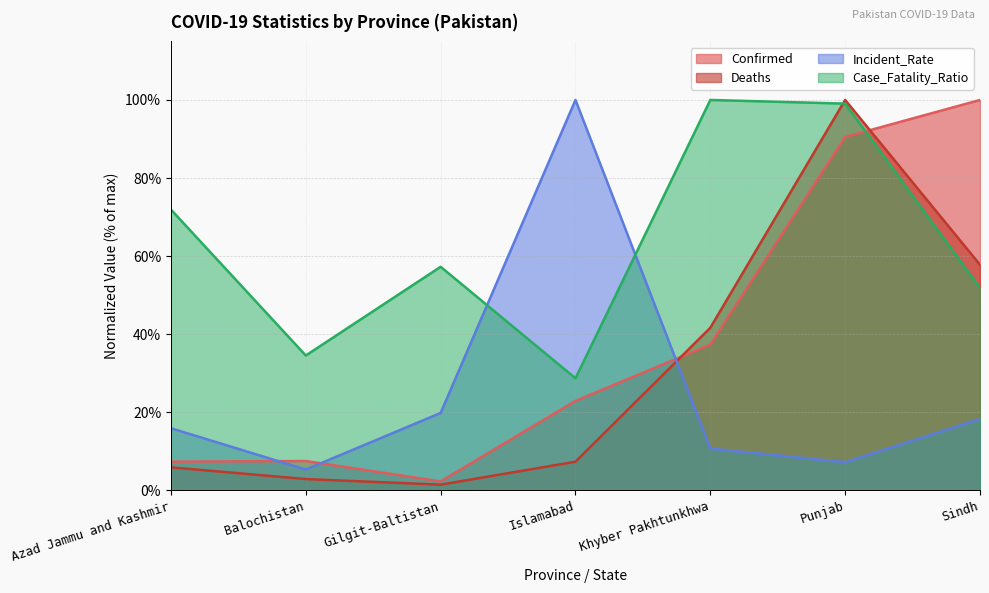

List the series in order of their peak value, highest first.

Confirmed, Deaths, Incident_Rate, Case_Fatality_Ratio